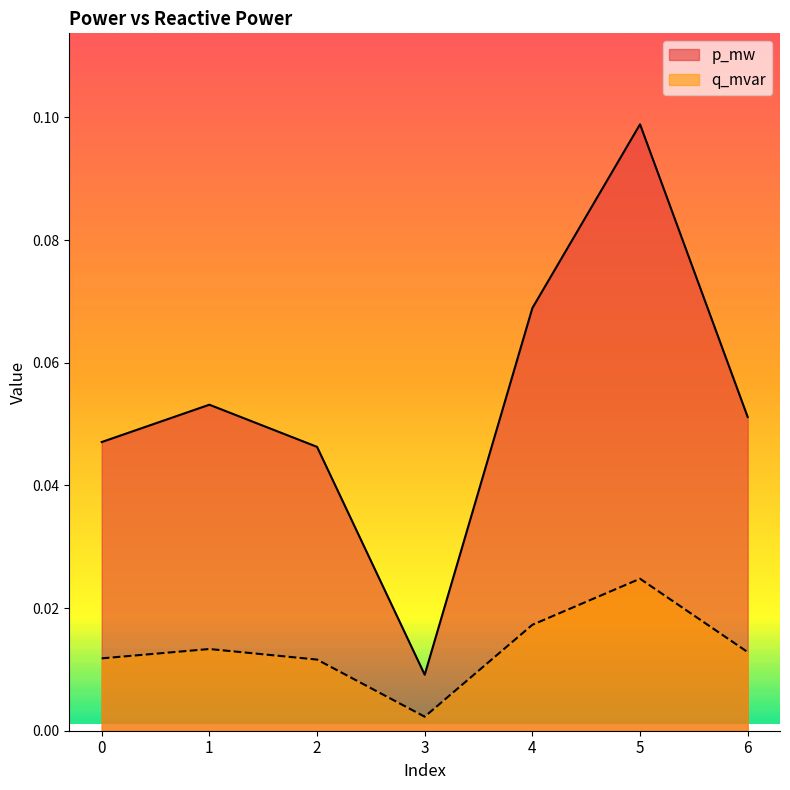

How many lines are shown in the chart?

2